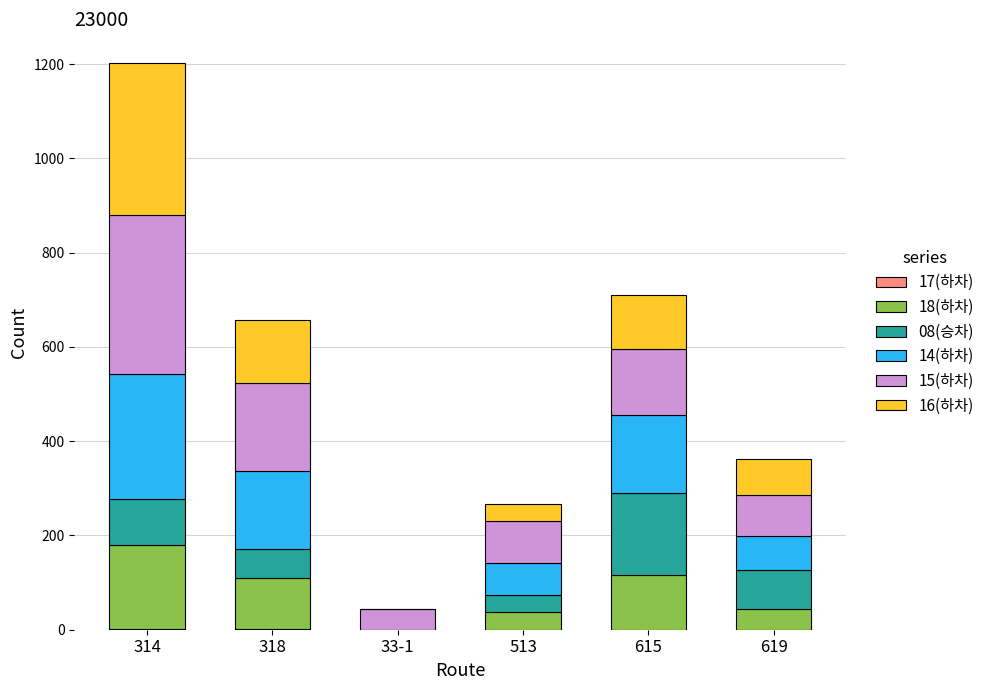

What is the total value across all series at 513?

266